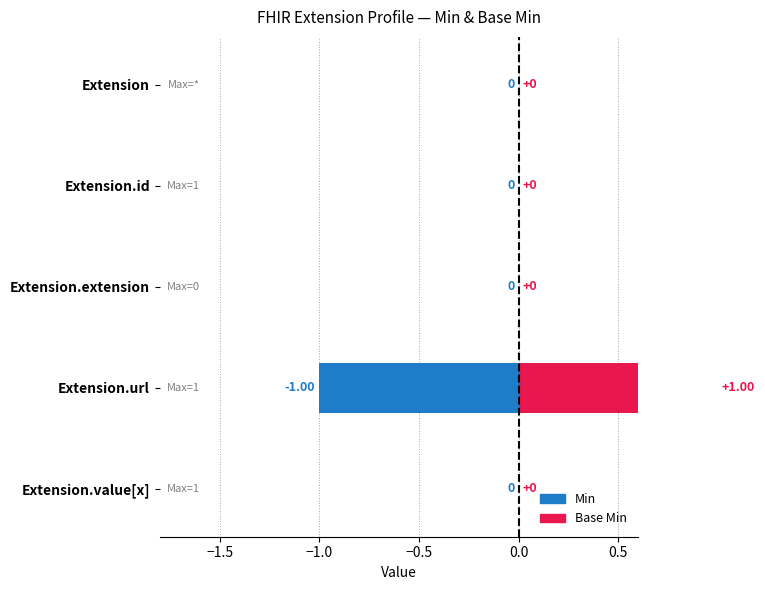

Are the bars horizontal?

Yes